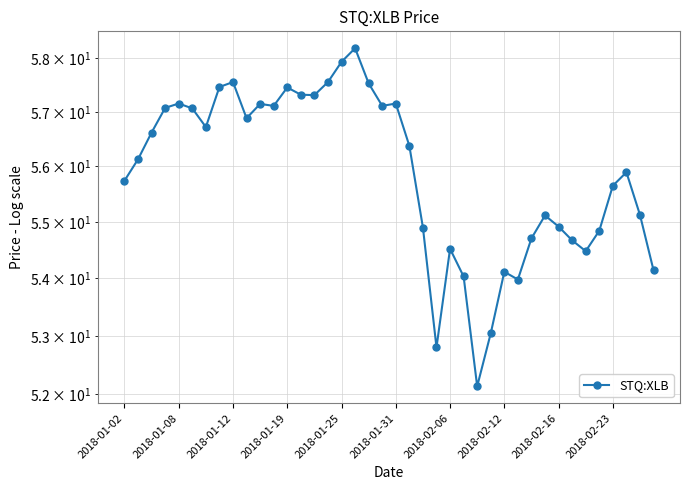

Rank the categories by value from lowest to highest.

26, 23, 27, 29, 25, 28, 39, 34, 24, 33, 30, 35, 22, 32, 31, 38, 36, 2018-01-02, 37, 2018-01-08, 21, 2018-01-12, 2018-02-06, 2018-02-23, 2018-01-31, 2018-01-19, 11, 19, 10, 2018-01-25, 20, 14, 13, 12, 2018-02-12, 18, 2018-02-16, 15, 16, 17